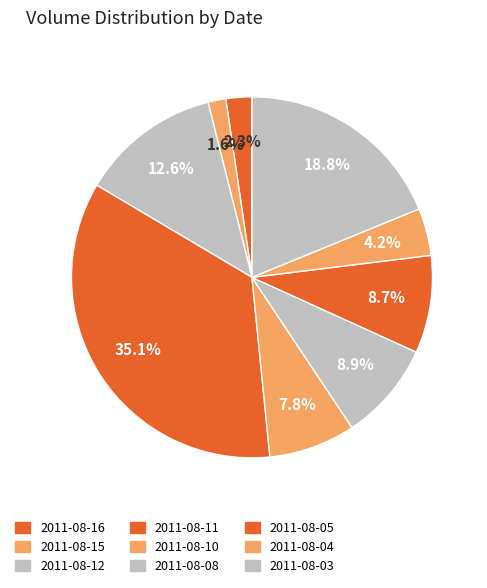

To the nearest percent, what is the difference between the largest and smallest slice percentages?

34%